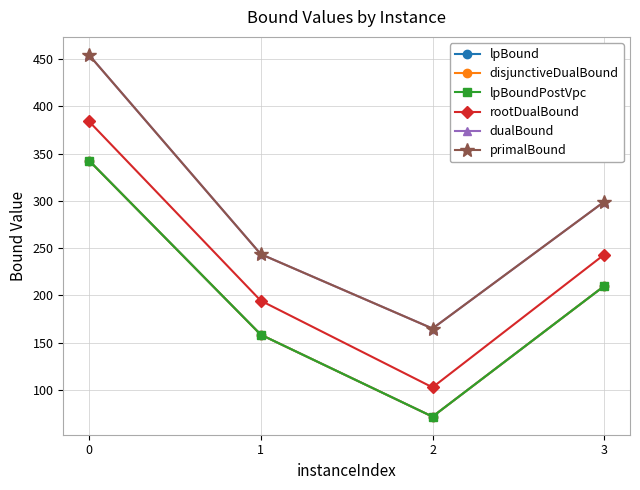

Is the value of dualBound at 3 greater than the value of rootDualBound at 0?

No